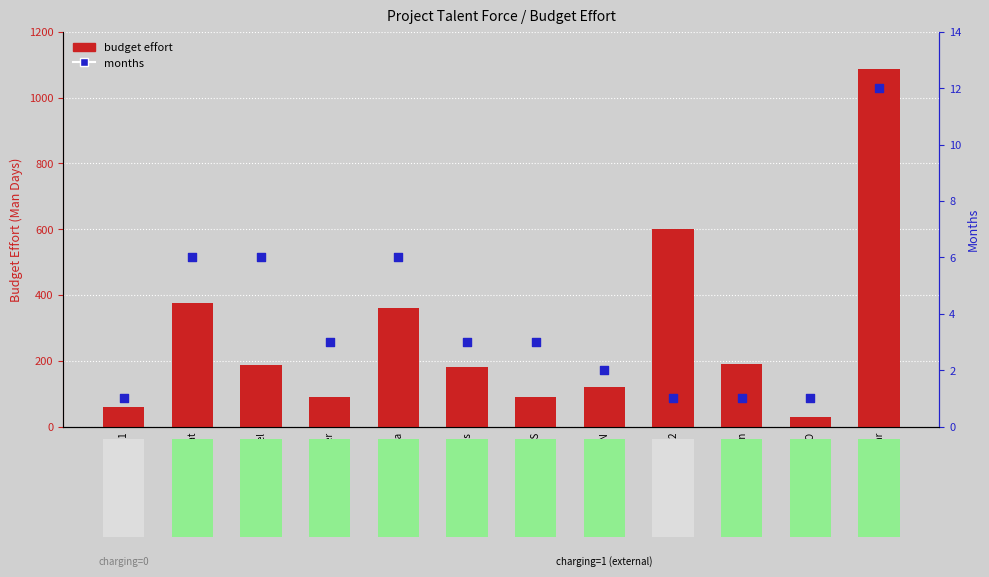

At how many categories does at least one series exceed 990?

1